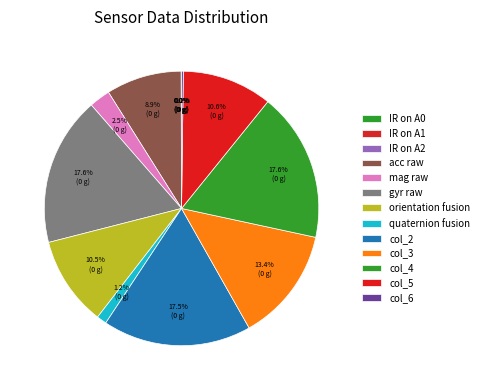

To the nearest percent, what portion does col_3 represent?

13%